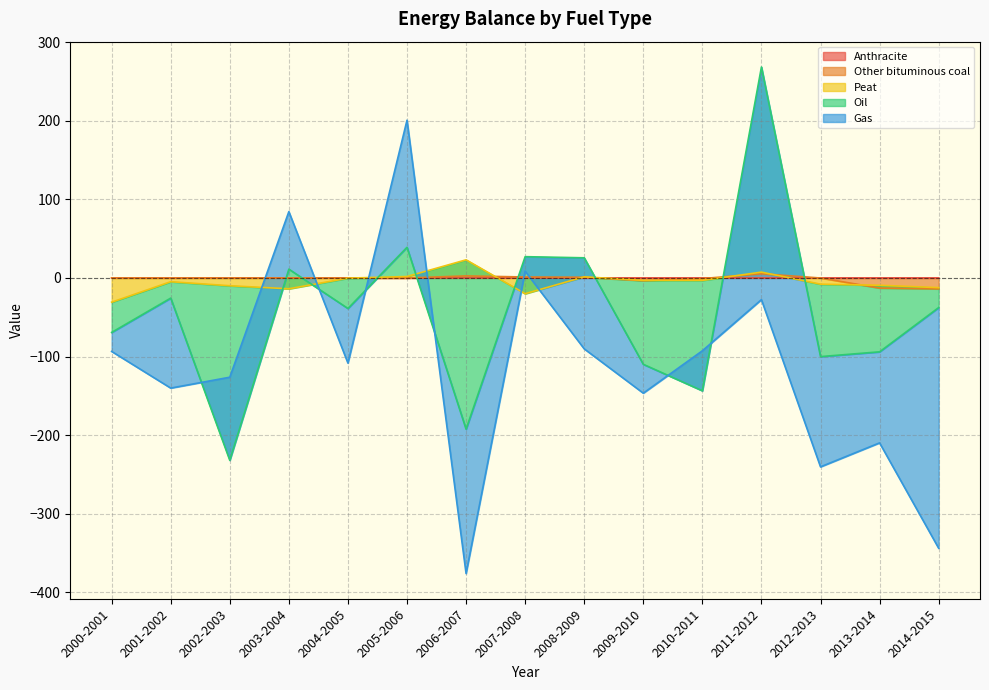

What is the label of the 8th point from the left?

2007-2008